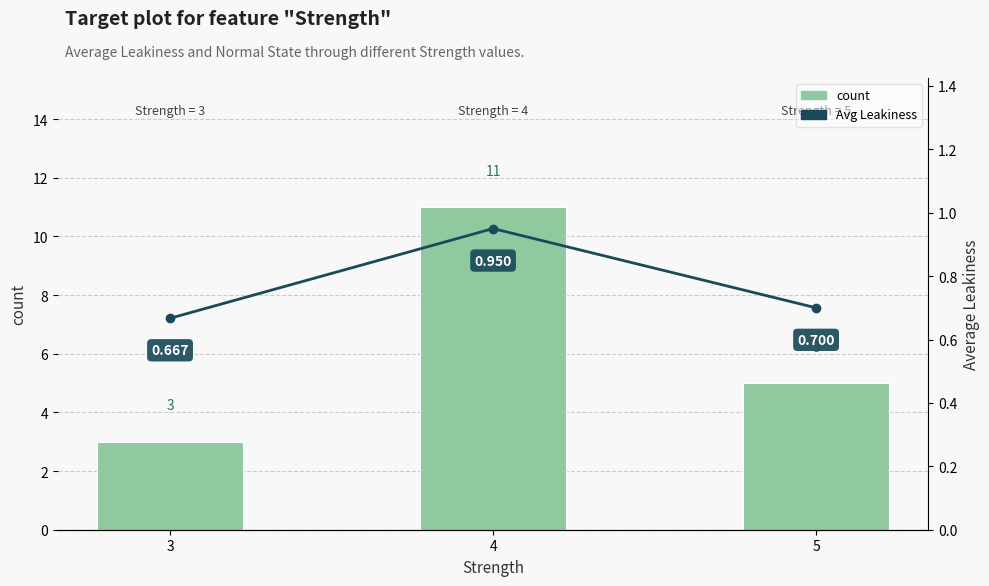

What is the maximum value shown in the chart?

11.0